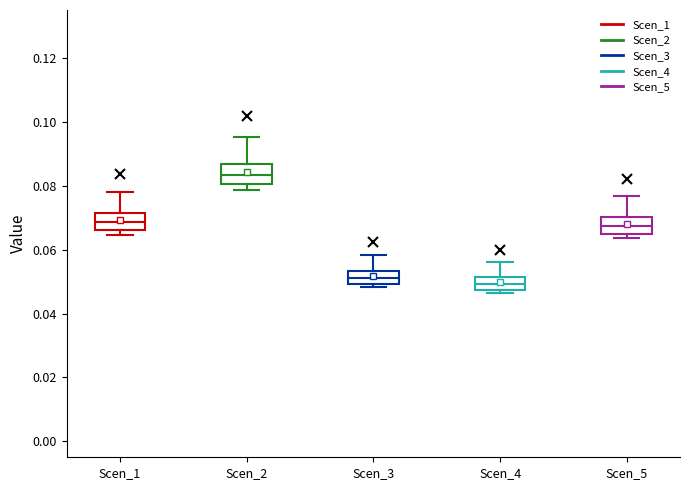

Which box has the highest median line?

Scen_2